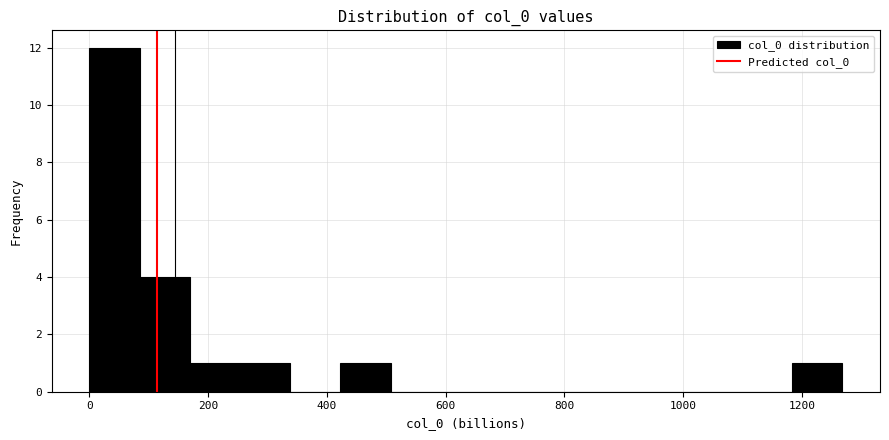

What is the height of the bar covering 160 to 260 on the x-axis? Neither the bar edges nor the heights are printed on the chart, so give them approximately, as read against the axes.

1